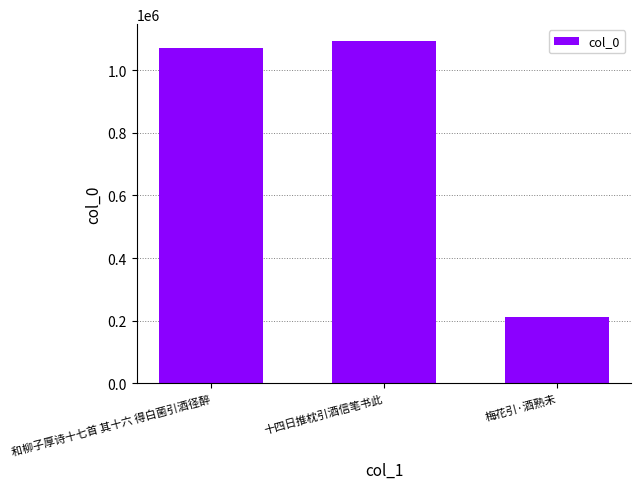

What is the label of the 3rd bar from the left?

梅花引·酒熟未